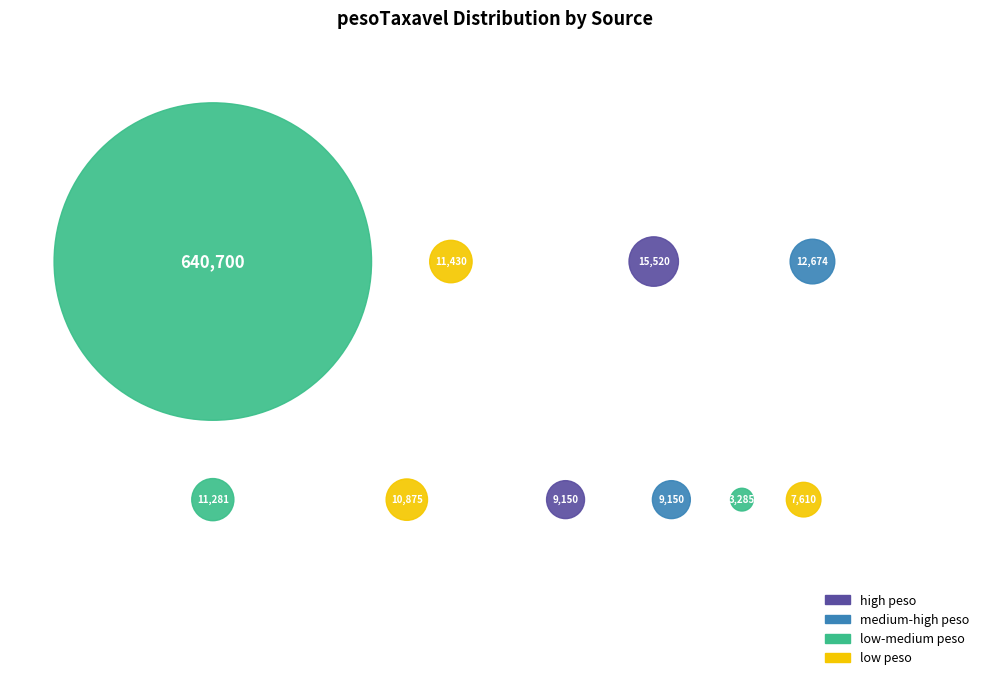

Is it true that OPO_DXB is 2% of the pie?

True